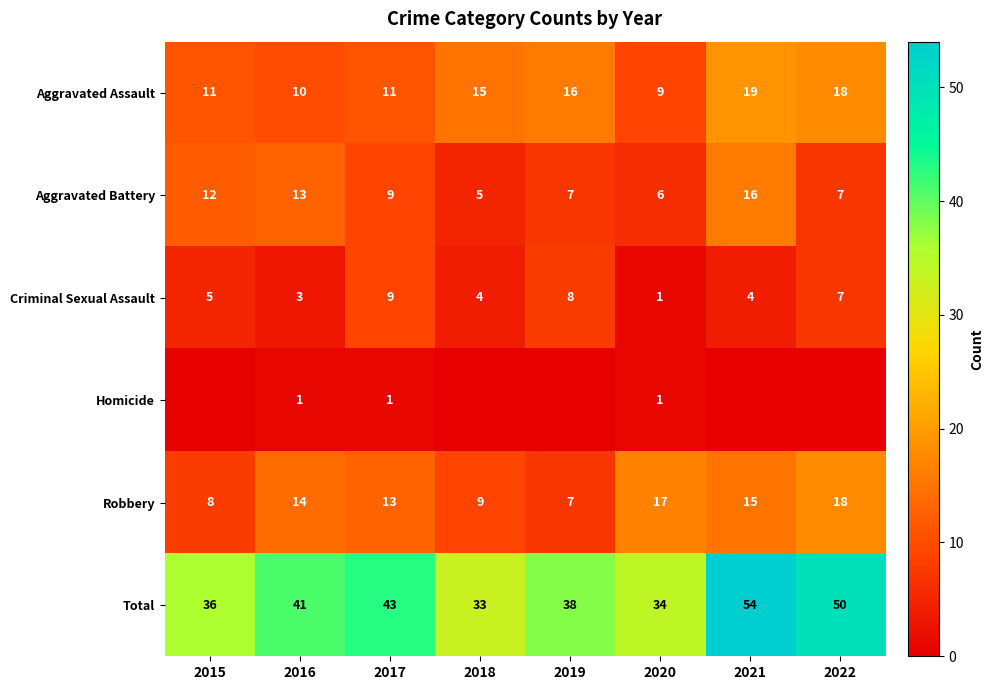

Is the value of Aggravated Battery at 2017 greater than the value of Total at 2022?

No